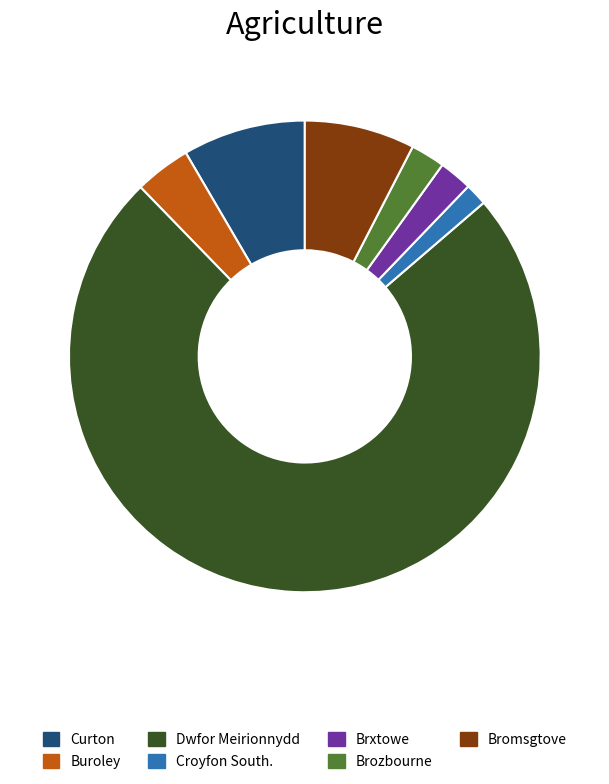

Approximately how many times larger is the value at Curton compared to Brxtowe?

3.7